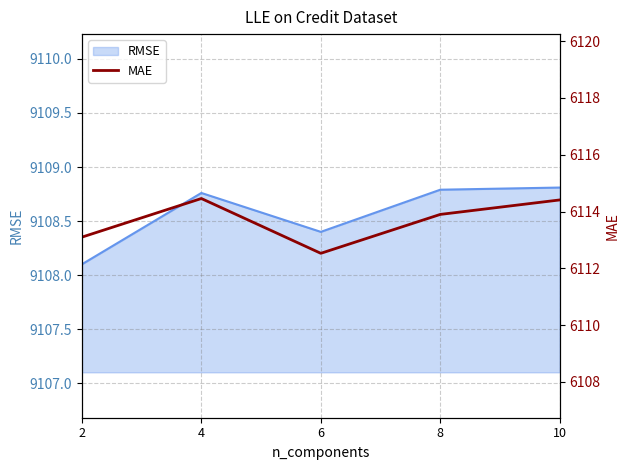

How many categories are shown in the chart?

5